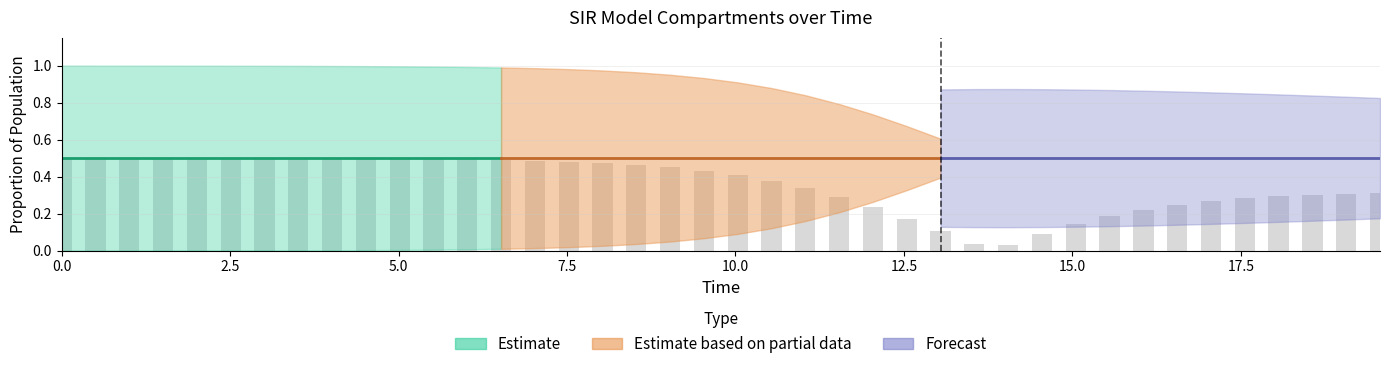

How many groups of bars are there?

40